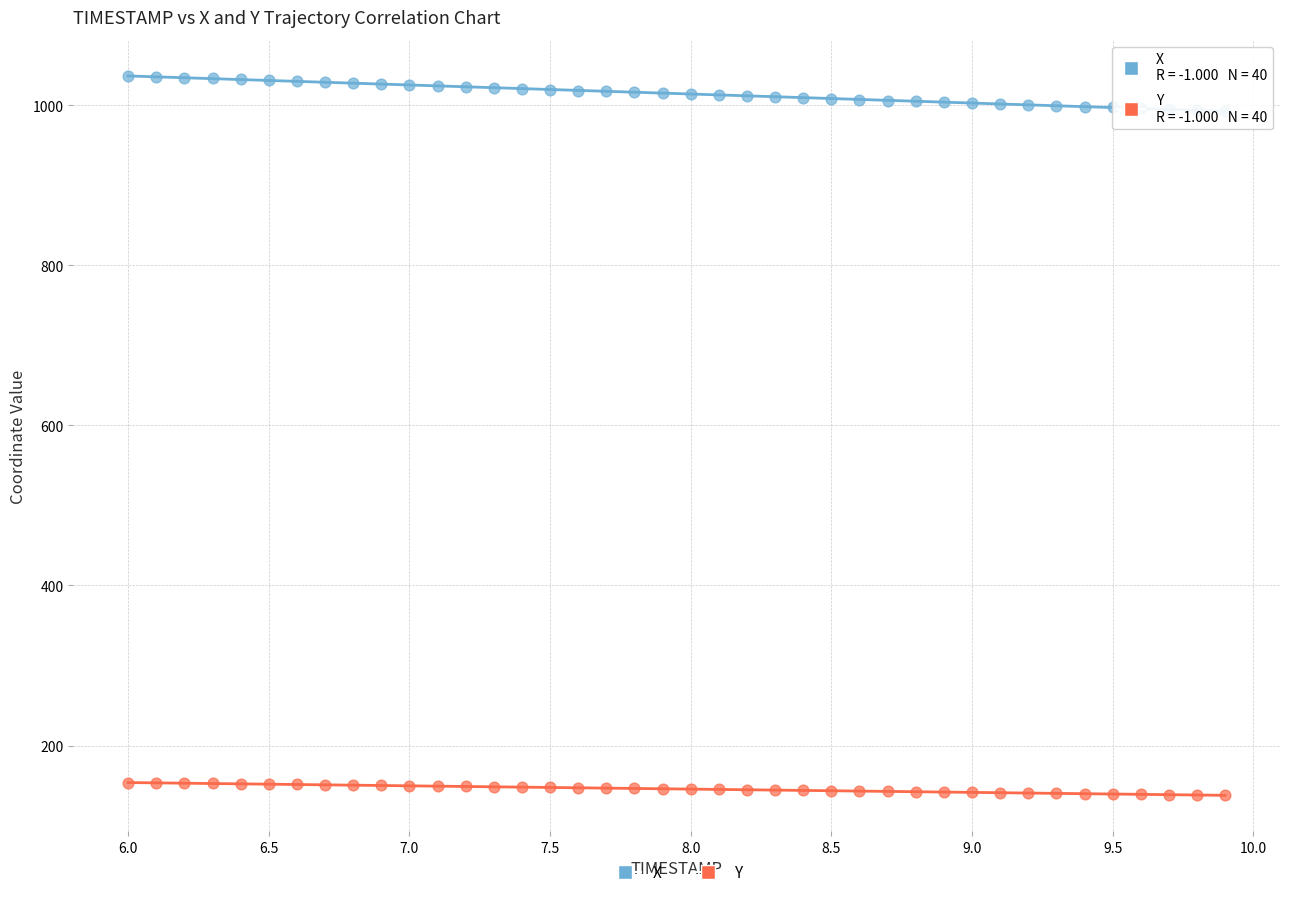

Which series reaches the maximum Y coordinate?

X